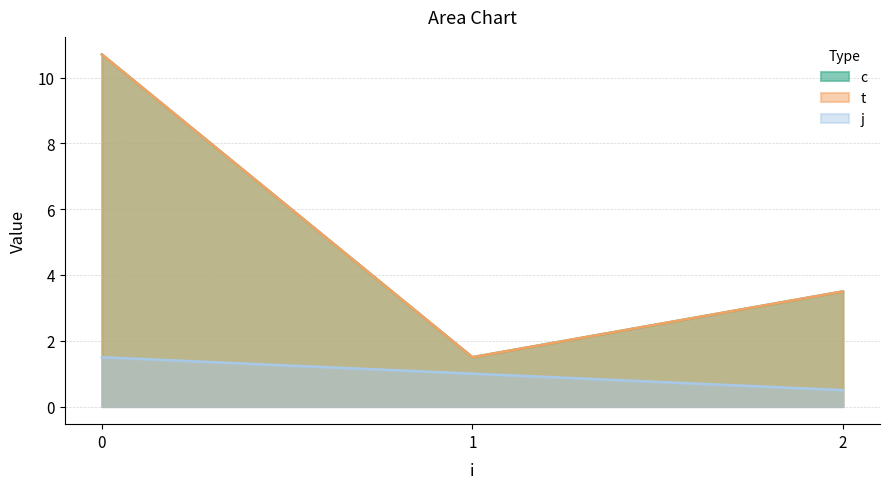

Does the chart display data point markers on the line(s)?

No